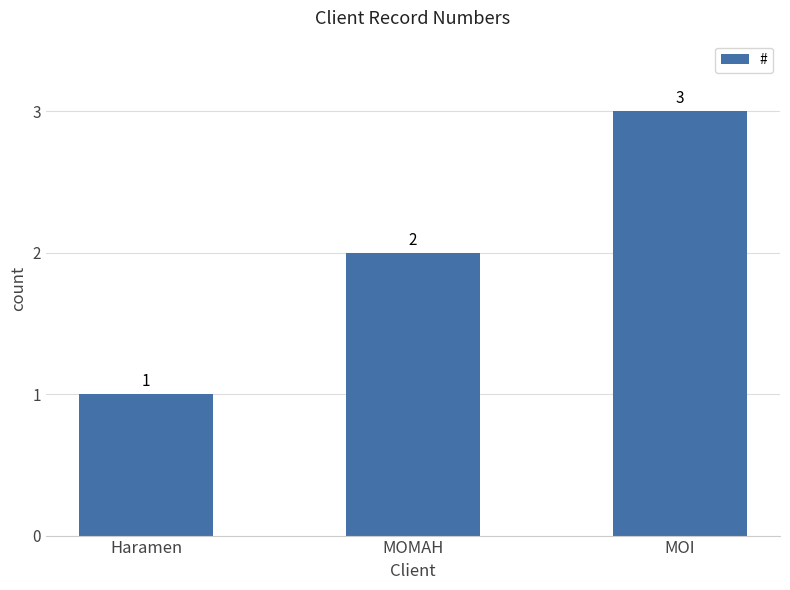

What is the change in value from Haramen to MOI?

+2